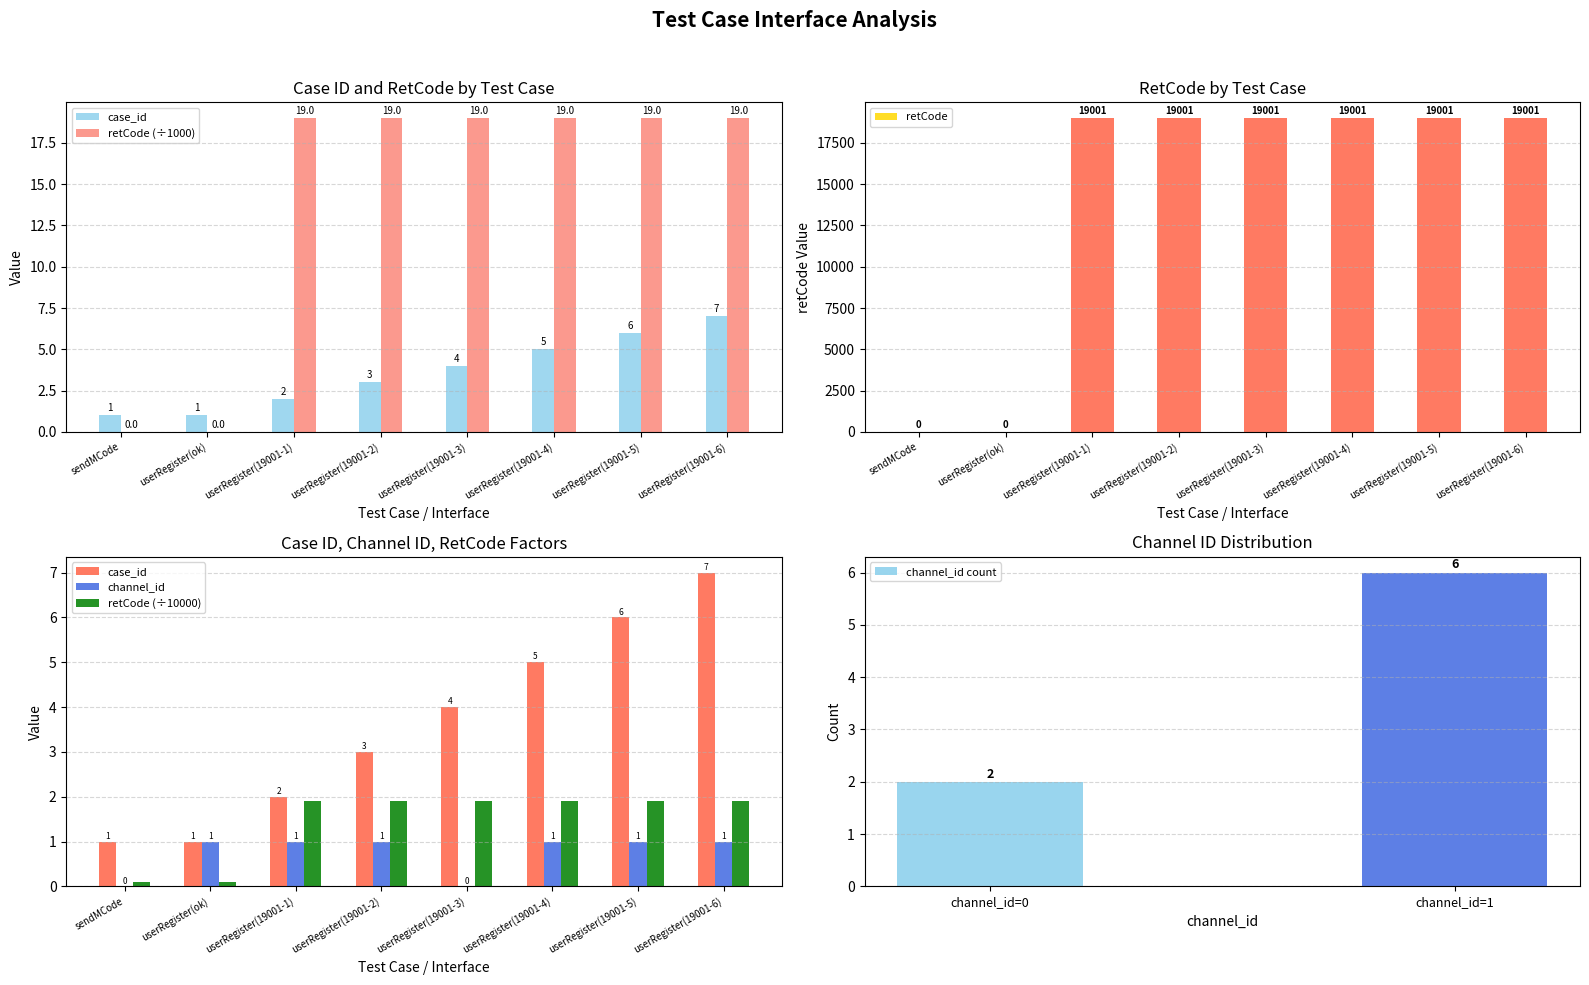

Is the value of channel_id at userRegister(19001-6) greater than the value of retCode at sendMCode?

Yes